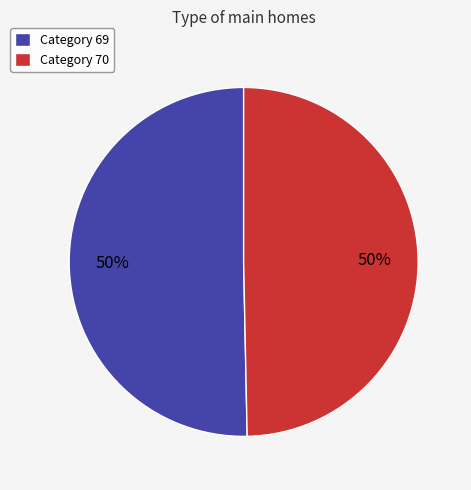

To the nearest percent, what percentage of the pie is Category 69?

50%